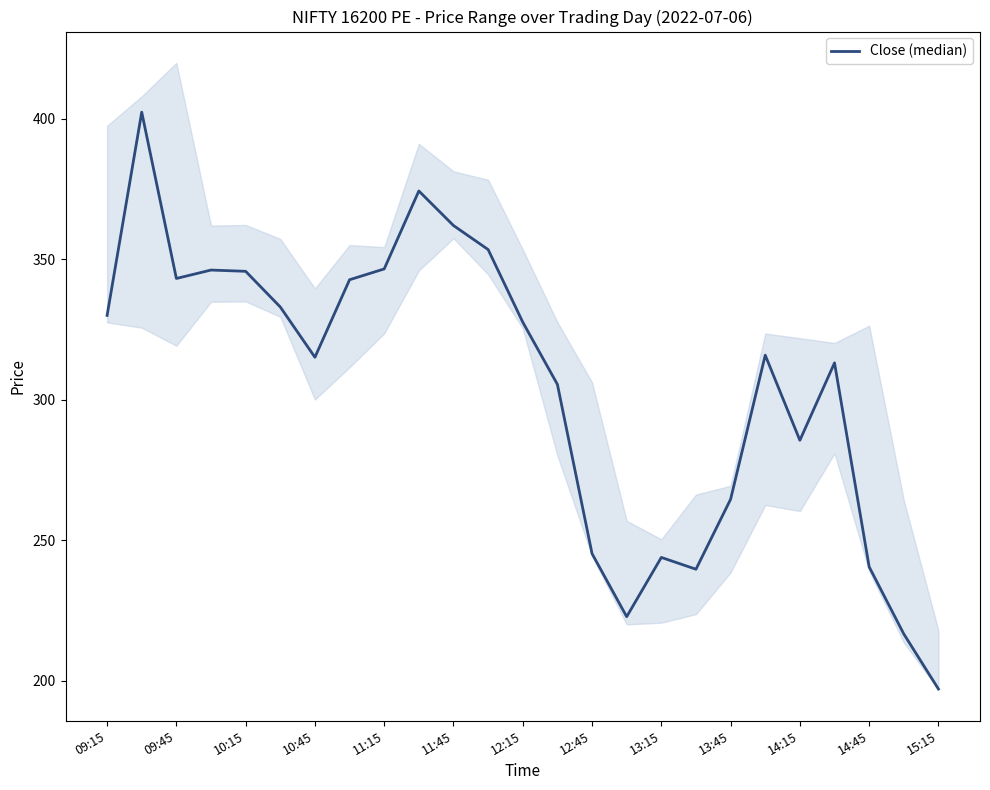

What is the average value?

304.5